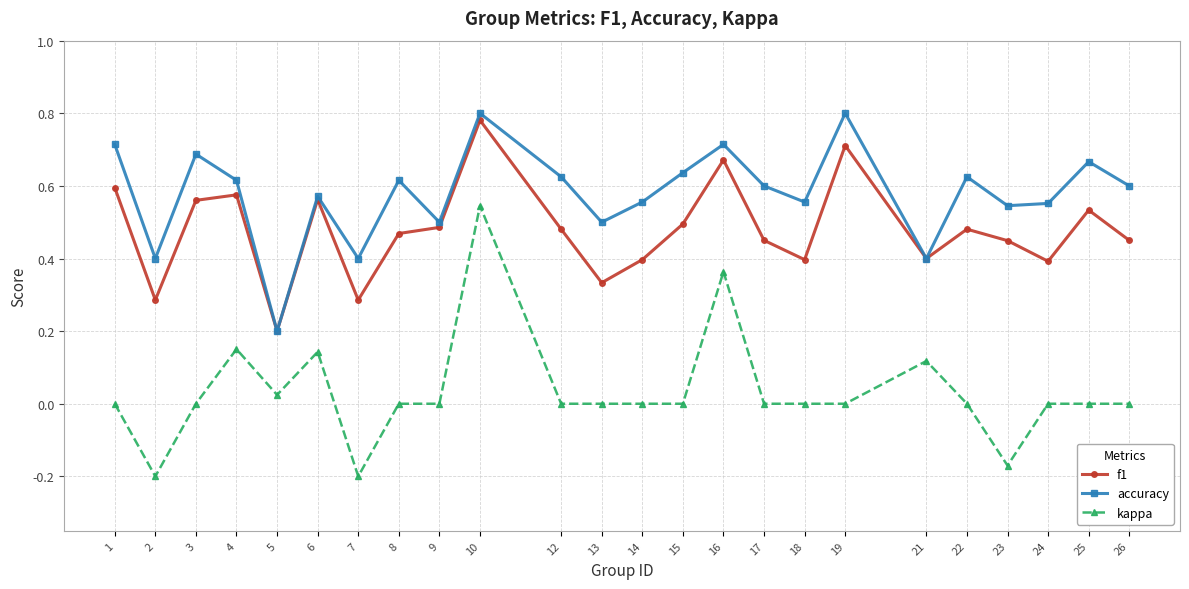

Is it true that f1 equals 0.6 at 3?

True